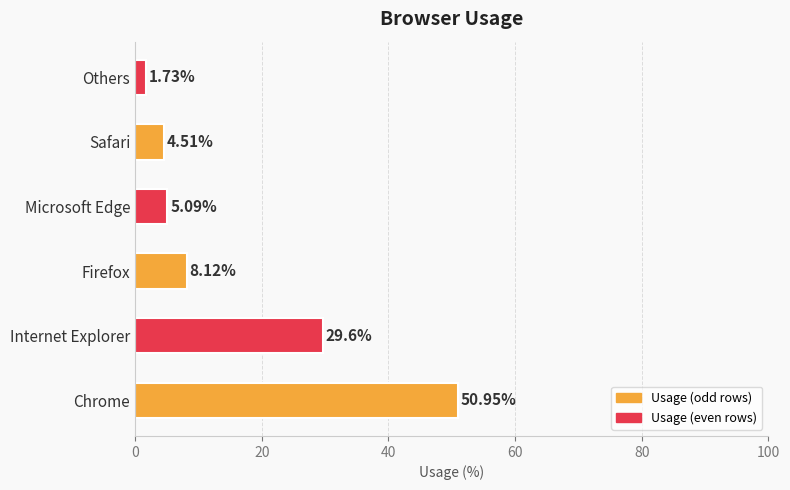

At which label is the value closest to 26?

Internet Explorer